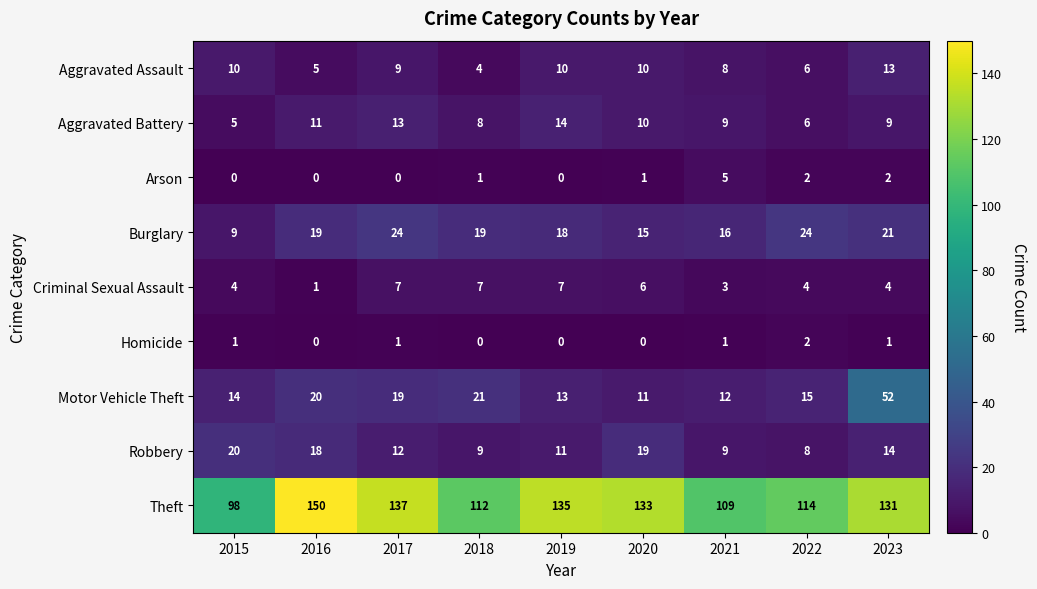

At how many categories does at least one series exceed 4?

9